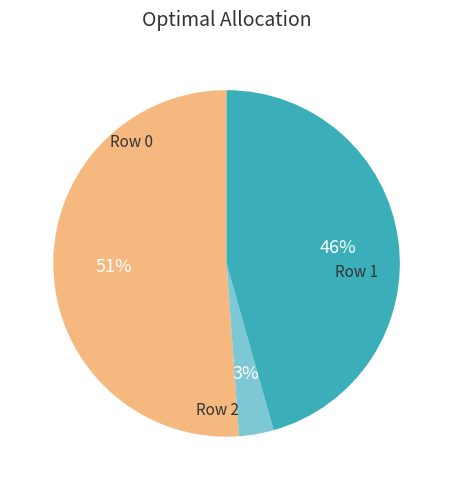

Is there a majority slice in this chart?

Yes